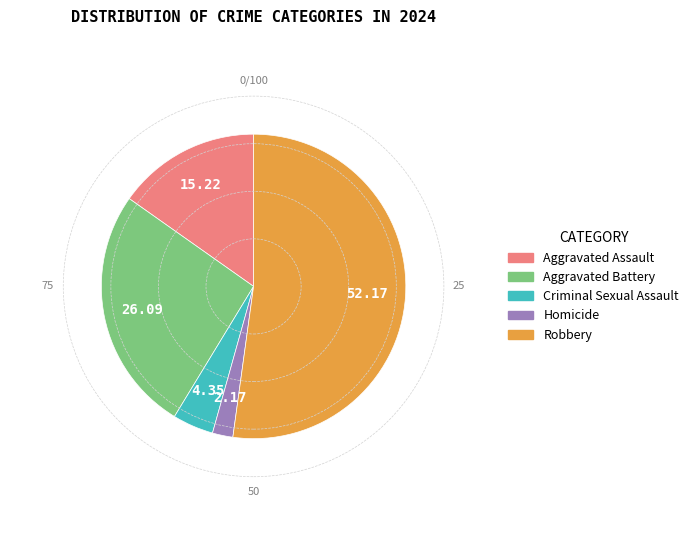

Do Aggravated Battery and Criminal Sexual Assault together represent more than half of the pie?

No